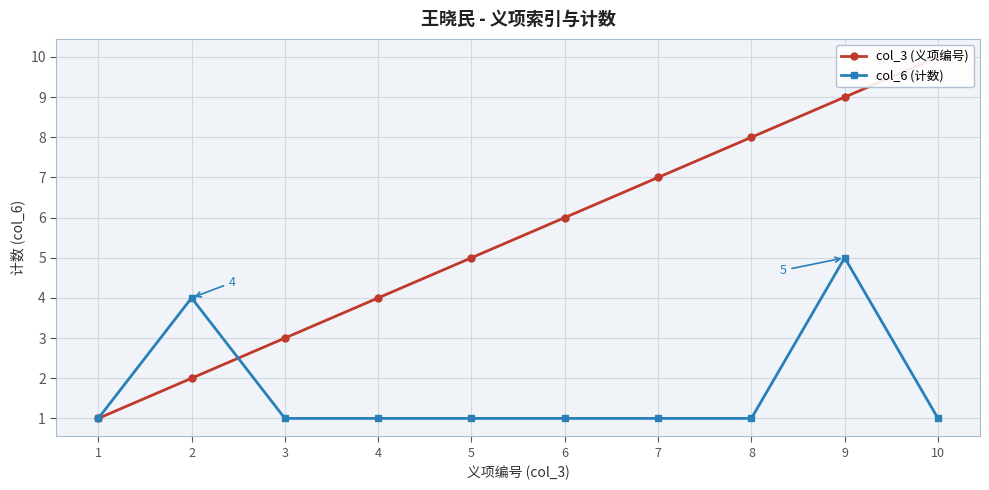

Count the number of categories in the chart.

10